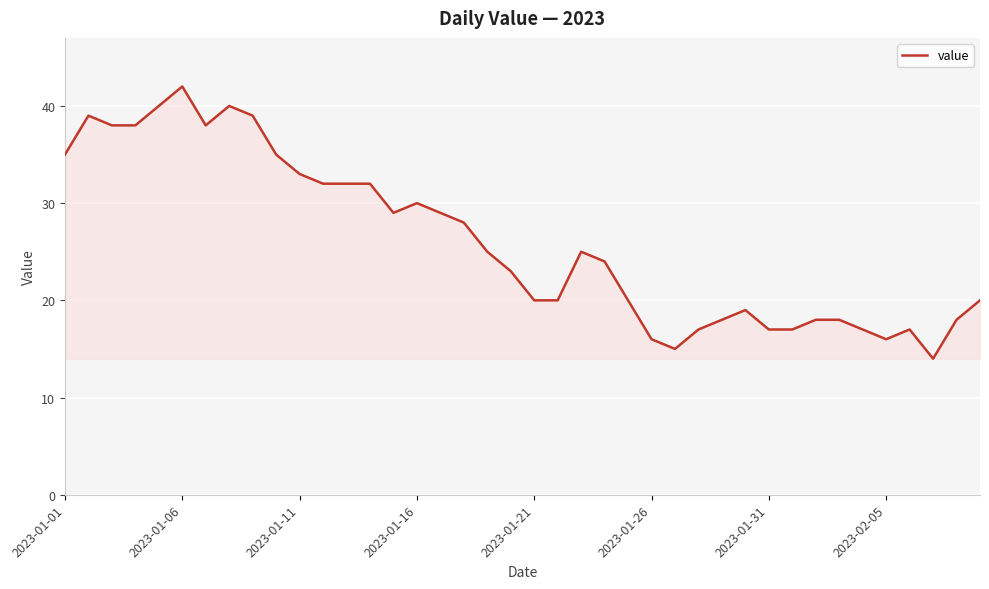

What is the maximum value shown in the chart?

42